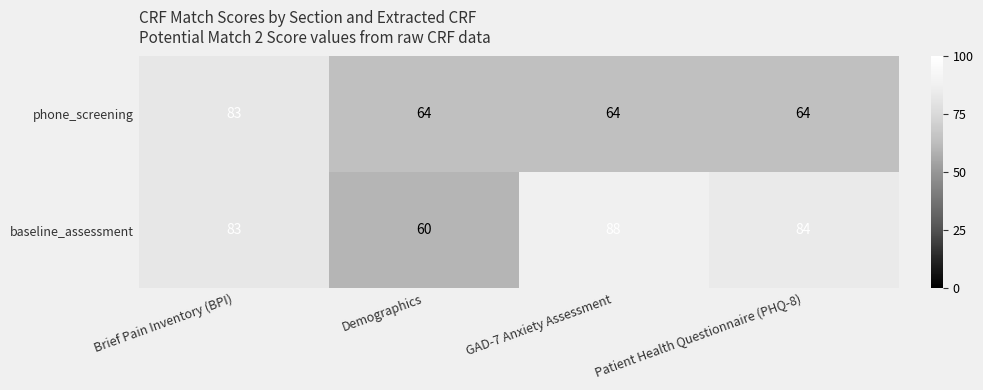

Which label corresponds to the smallest value in the chart?

Demographics